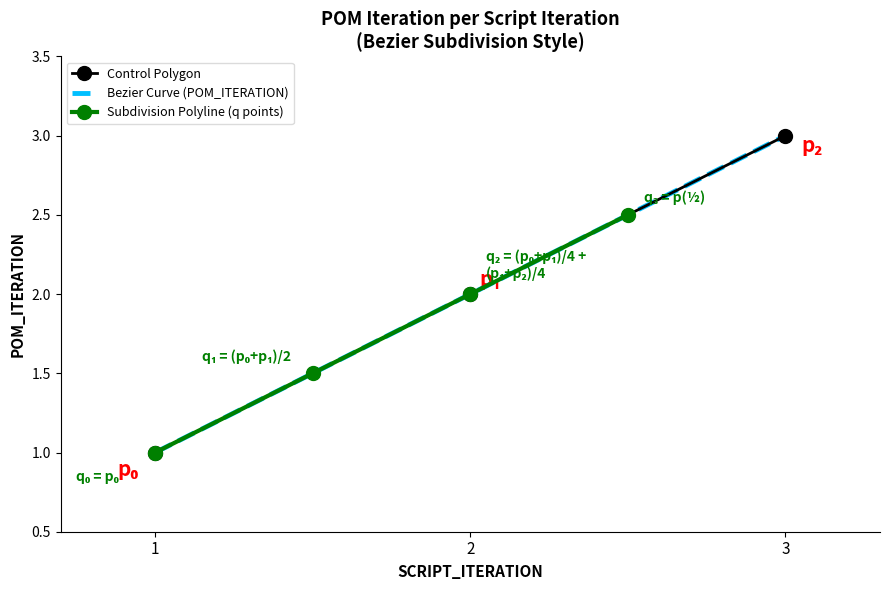

Is it true that the value at 1 is 2?

False